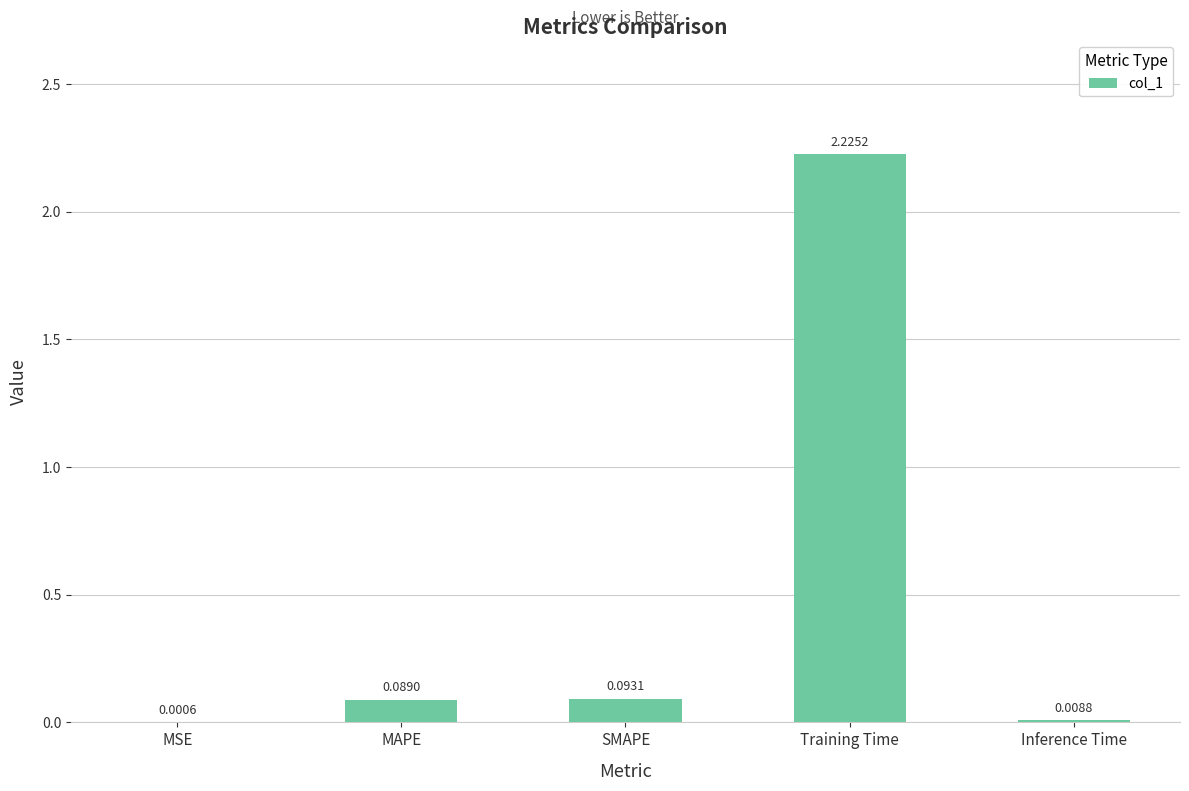

At which label is the value closest to 1?

SMAPE